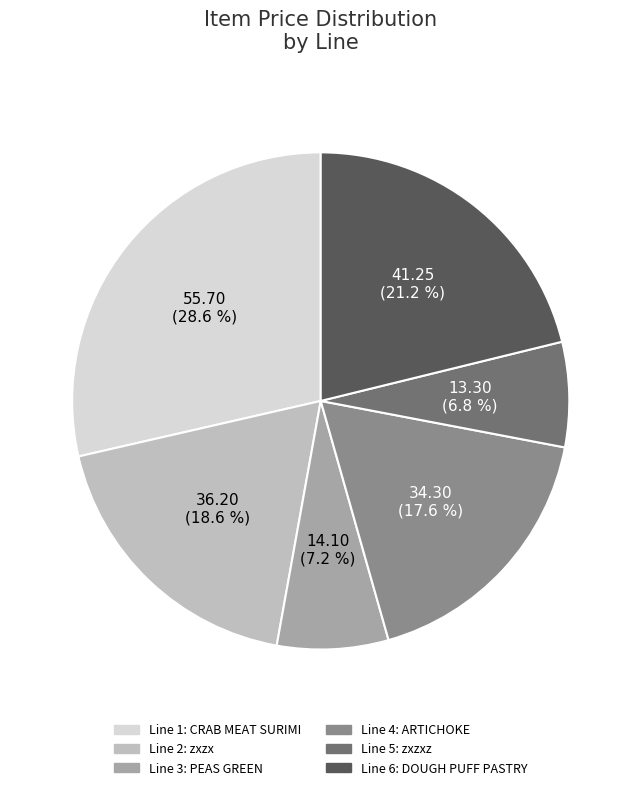

How many segments does this pie chart have?

6